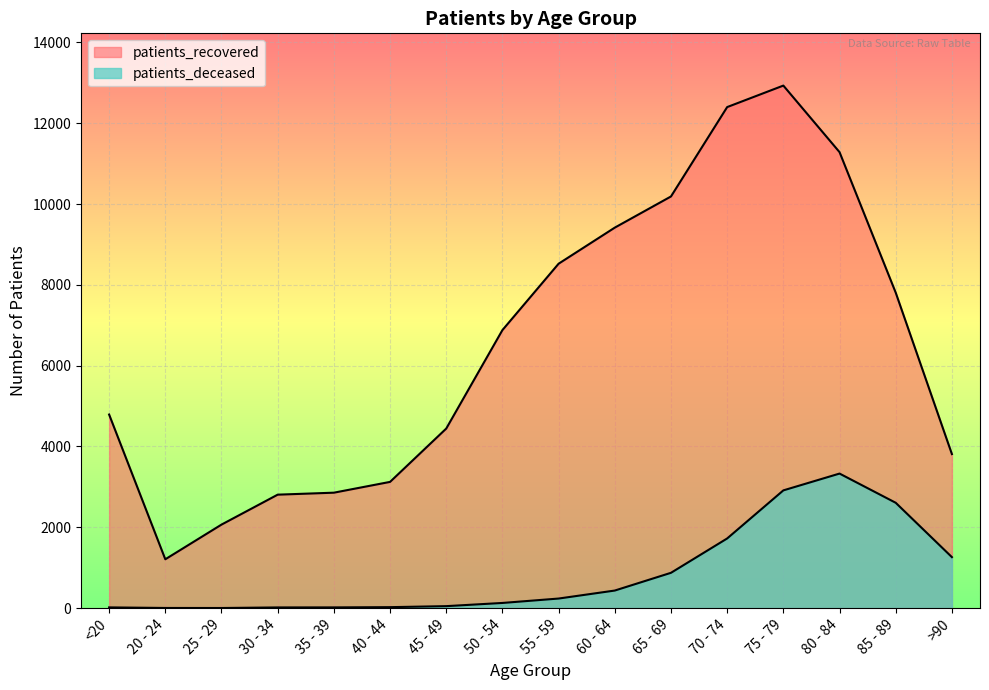

True or false: patients_recovered and patients_deceased cross at least once.

False